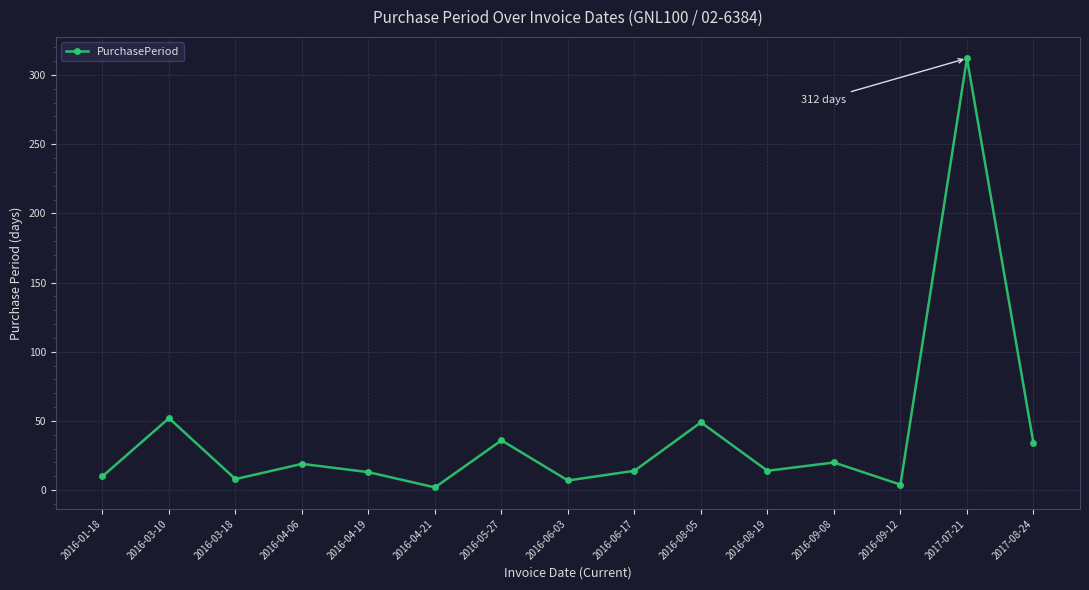

True or false: the data shows 14 at 2016-08-19.

True